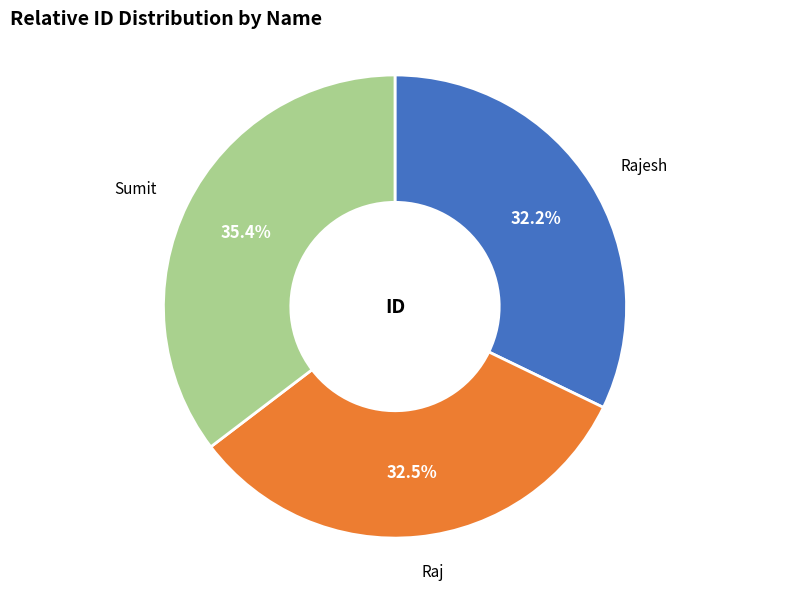

Which category has the biggest portion of the pie?

Sumit